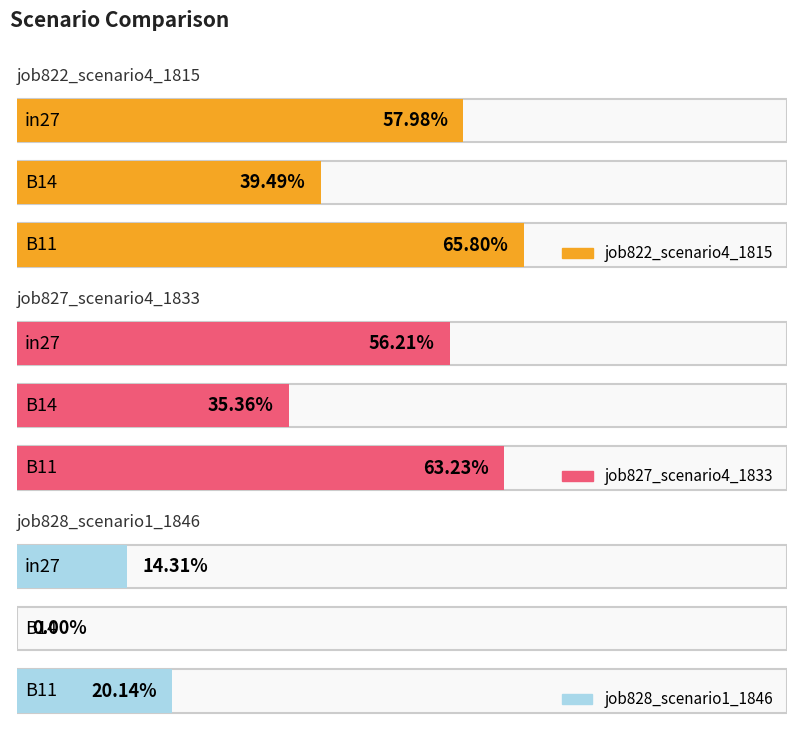

Which has a higher value, in27 or B14?

in27